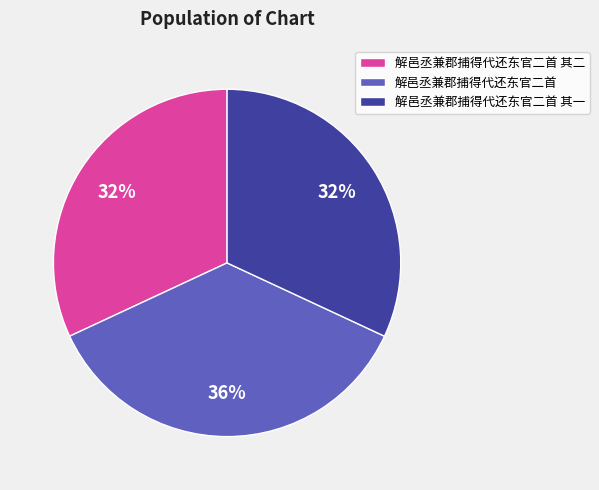

Count the number of slices in the pie.

3